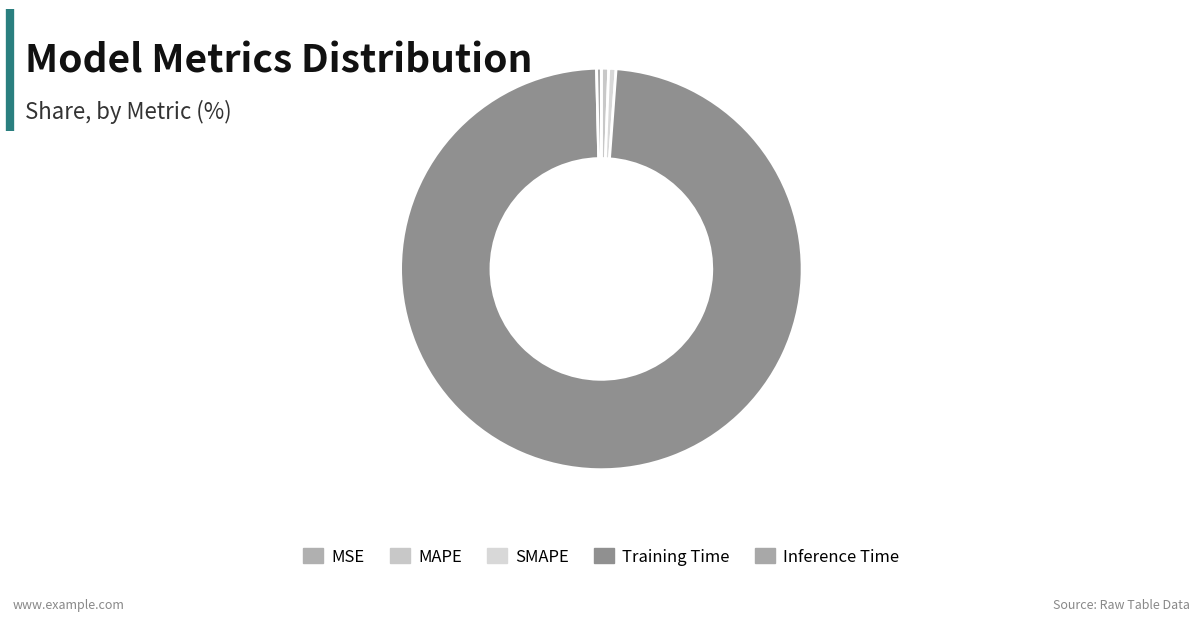

Is there a majority slice in this chart?

Yes